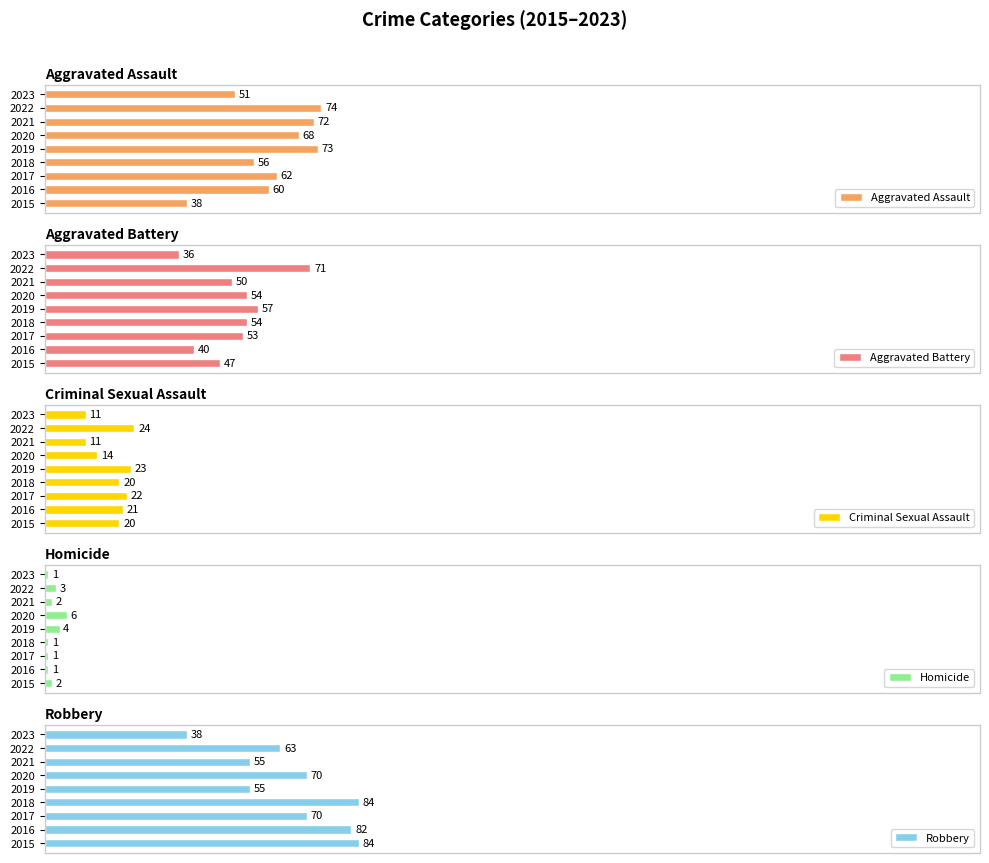

List the labels in order of Aggravated Assault value, smallest first.

2015, 2023, 2018, 2016, 2017, 2020, 2021, 2019, 2022